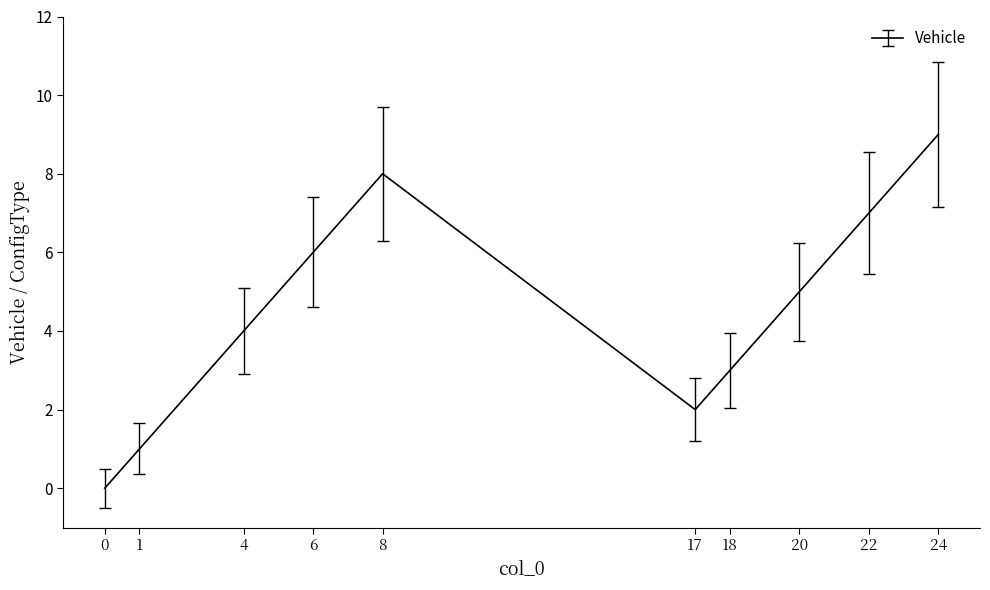

Which category has the highest value across all series?

24